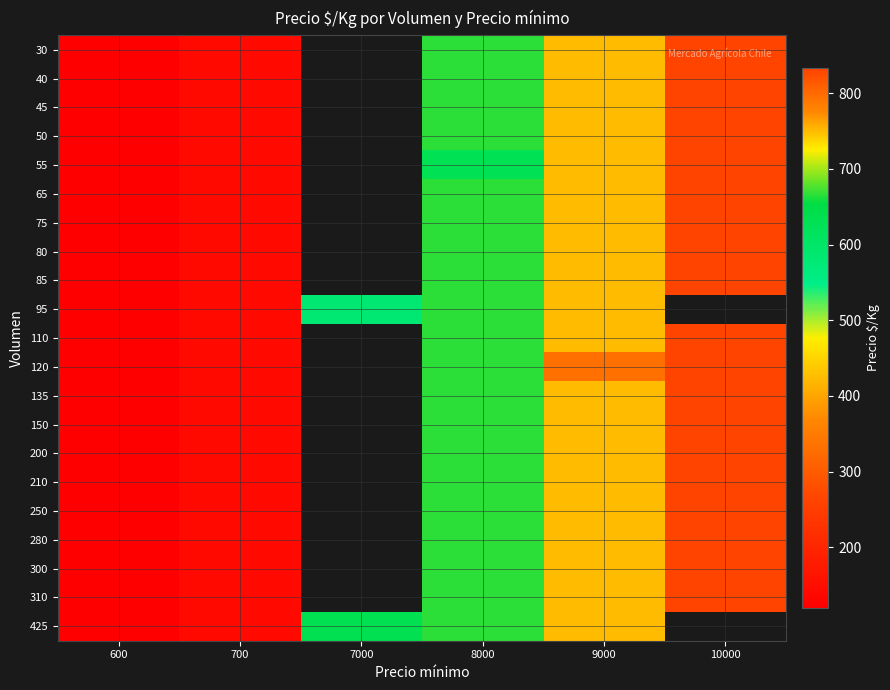

The 250 series shows 667.0 at 8000. True or false?

True